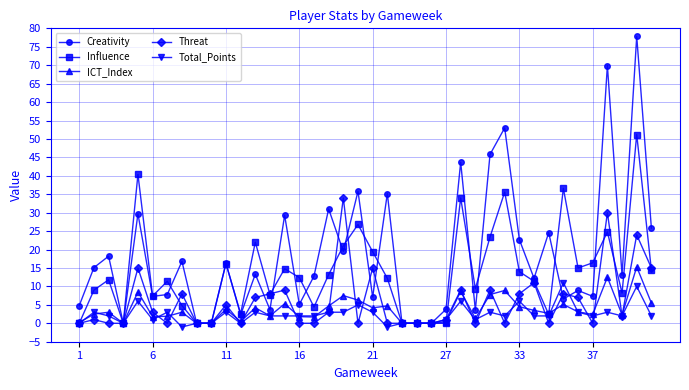

What is the greatest value displayed?

77.8